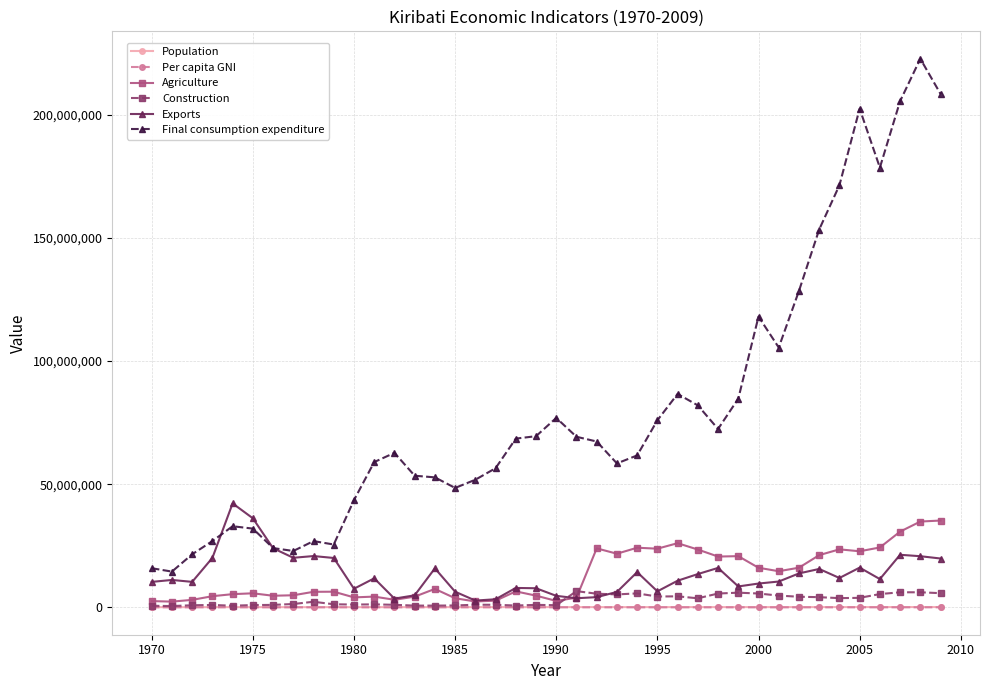

What is the maximum value shown in the chart?

222791535